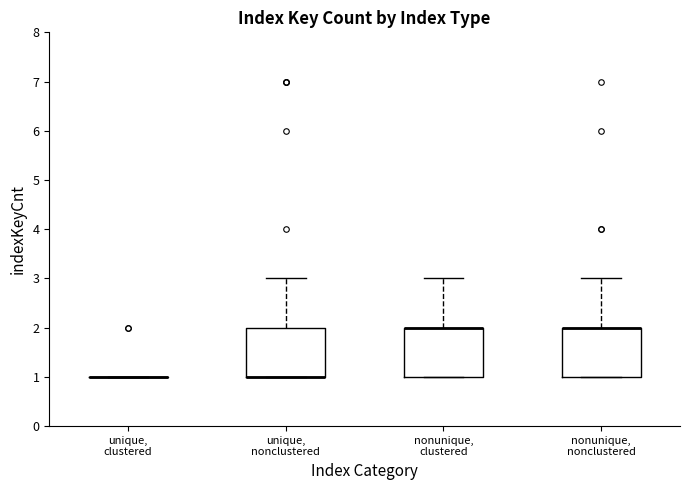

Reading left to right, read every box against the y-axis: the position of its median line, the range the box covers, and the ends of its whiskers. The values are not printed on the chart, so give them approximately, as read against the axis.

unique, clustered: box collapsed to a line at 1, whiskers 1 to 1
unique, nonclustered: median 1 (drawn on the box's lower edge), box 1 to 2, whiskers 1 to 3
nonunique, clustered: median 2 (drawn on the box's upper edge), box 1 to 2, whiskers 1 to 3
nonunique, nonclustered: median 2 (drawn on the box's upper edge), box 1 to 2, whiskers 1 to 3